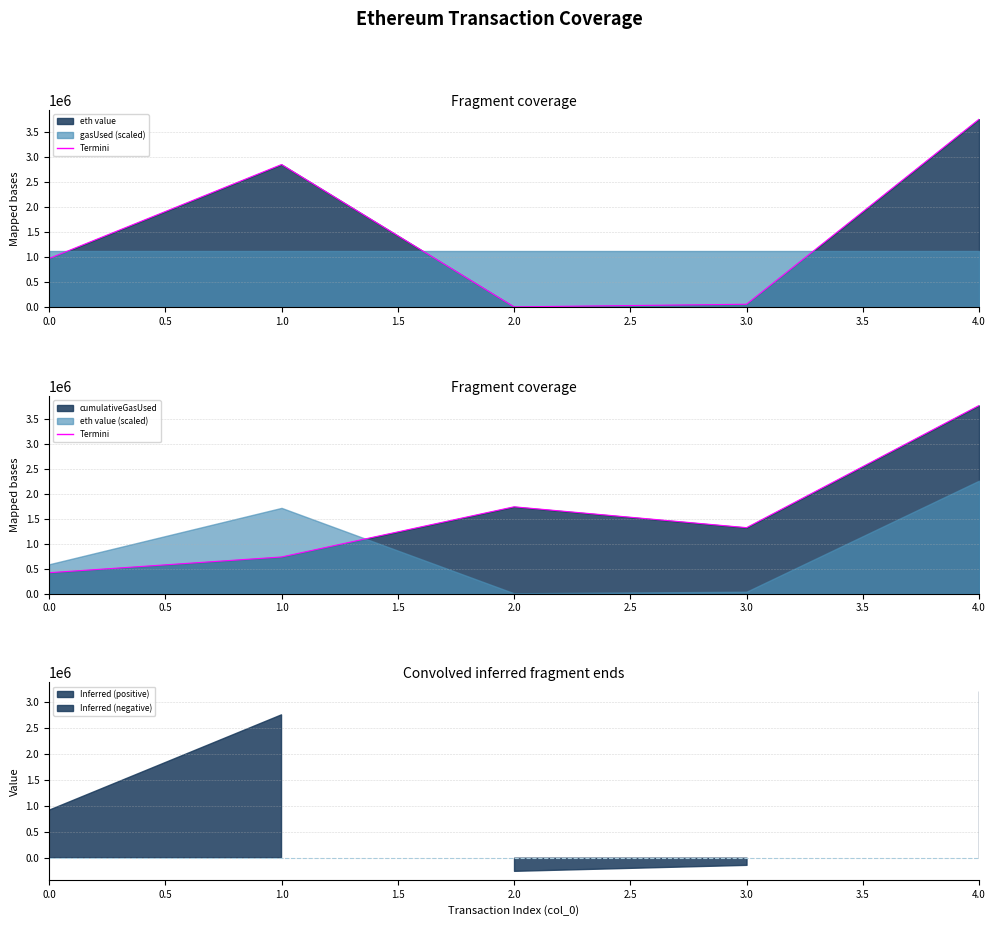

True or false: the data shows 549672 at 0.0.

False